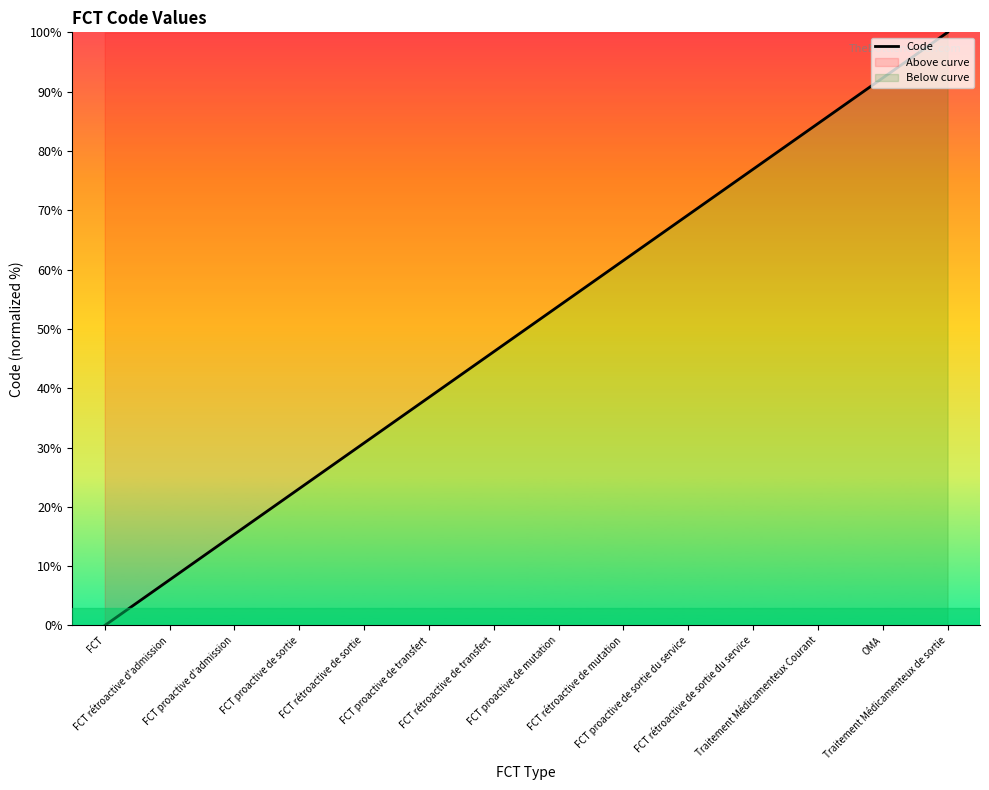

What position from the left is OMA?

13